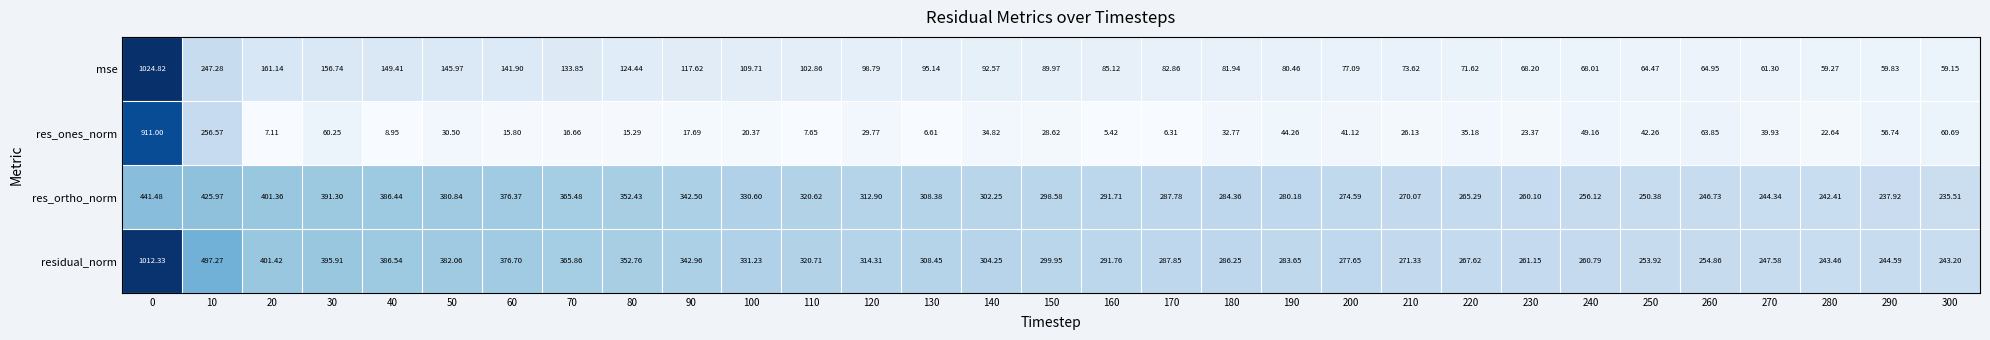

Which series has the largest total across all categories?

residual_norm